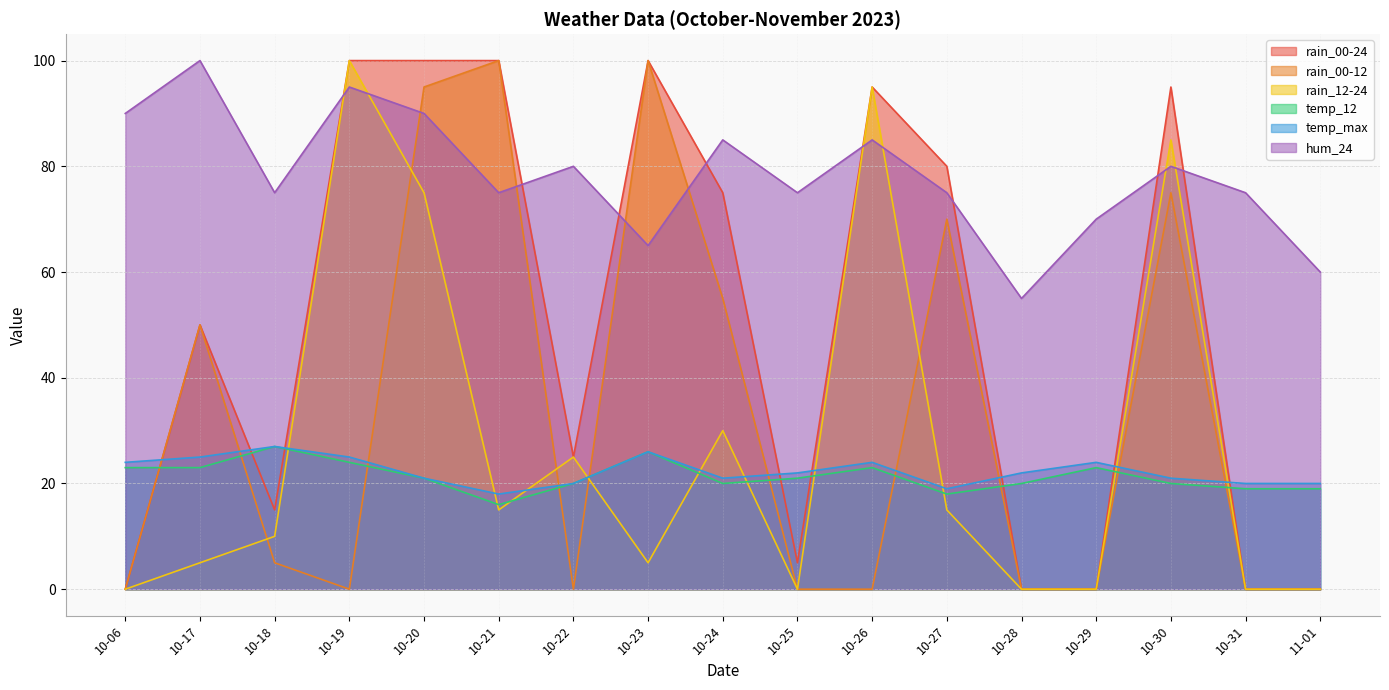

What is the difference between the maximum and second lowest values in the temp_12 series?

9